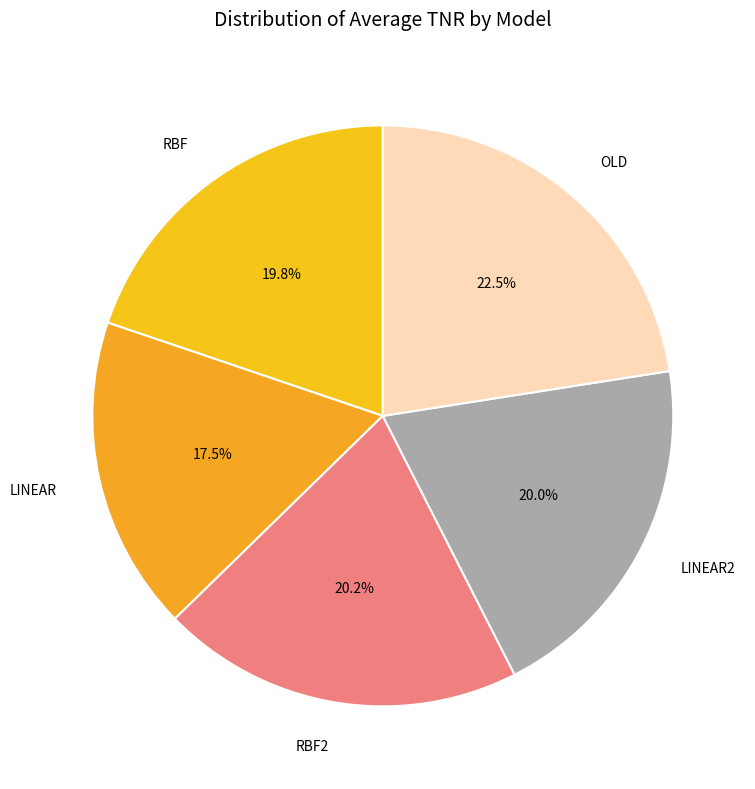

To the nearest percent, what is the combined percentage of RBF and OLD?

42%